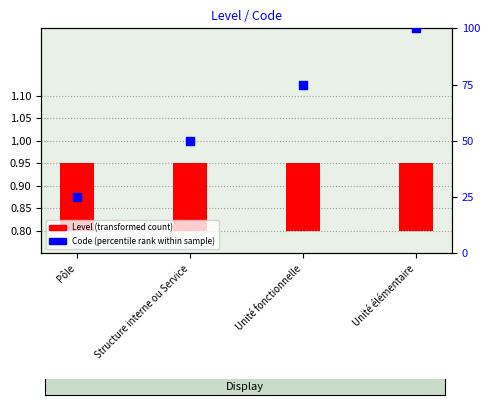

Is the value of Code (percentile rank within sample) at Unité élémentaire greater than the value of Level (transformed count) at Unité fonctionnelle?

Yes